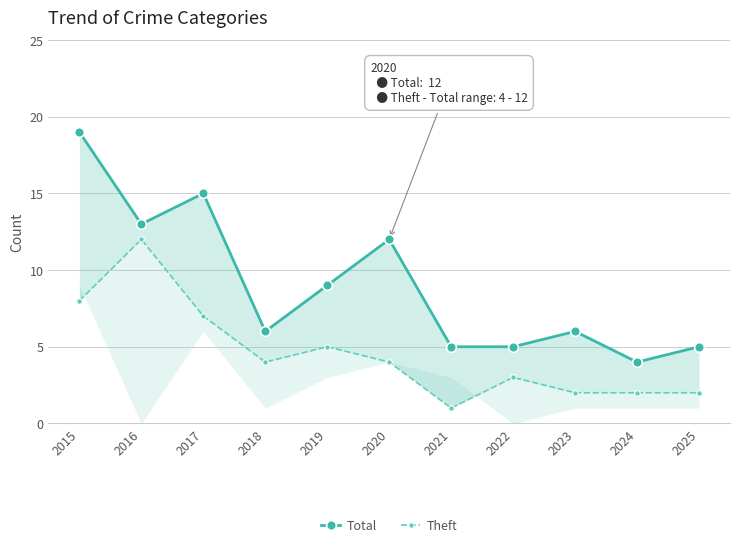

What value does the Theft series have at 2015?

8